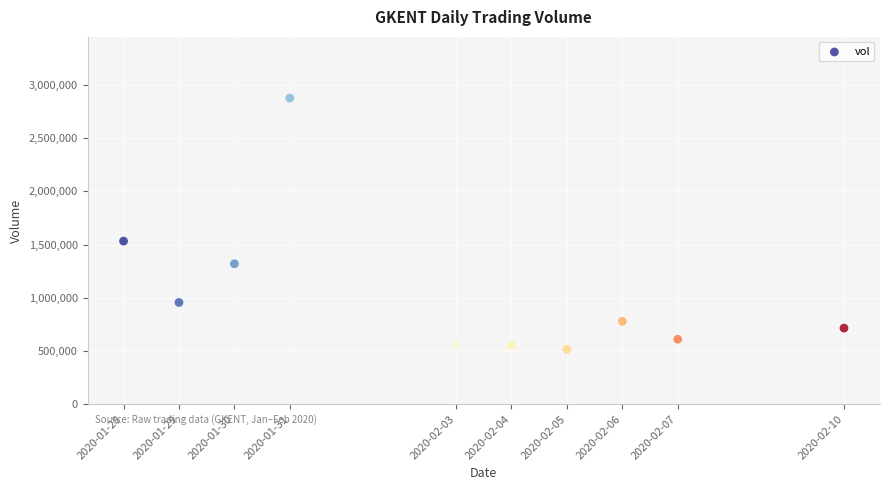

What is the average X value?

1580679360